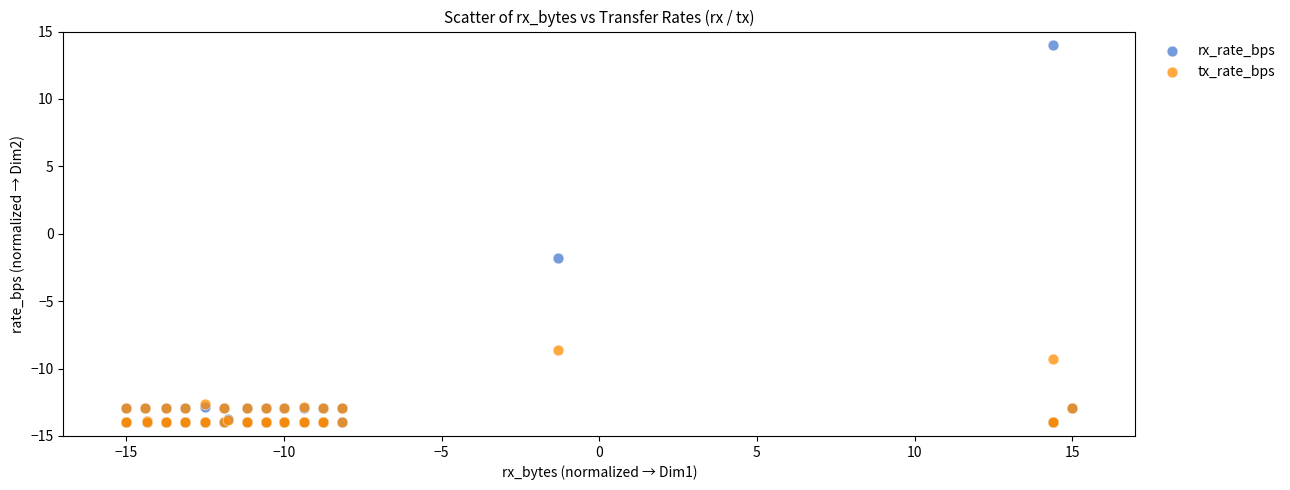

What are all the series names shown in the legend?

rx_rate_bps, tx_rate_bps